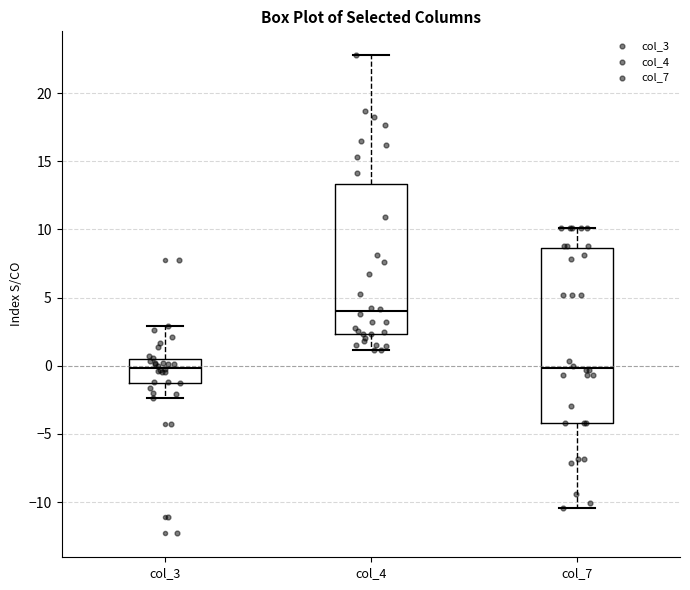

Where is the lower edge of the box for col_3 on the y-axis? The values are not printed on the chart, so give them approximately, as read against the axis.

-1.0